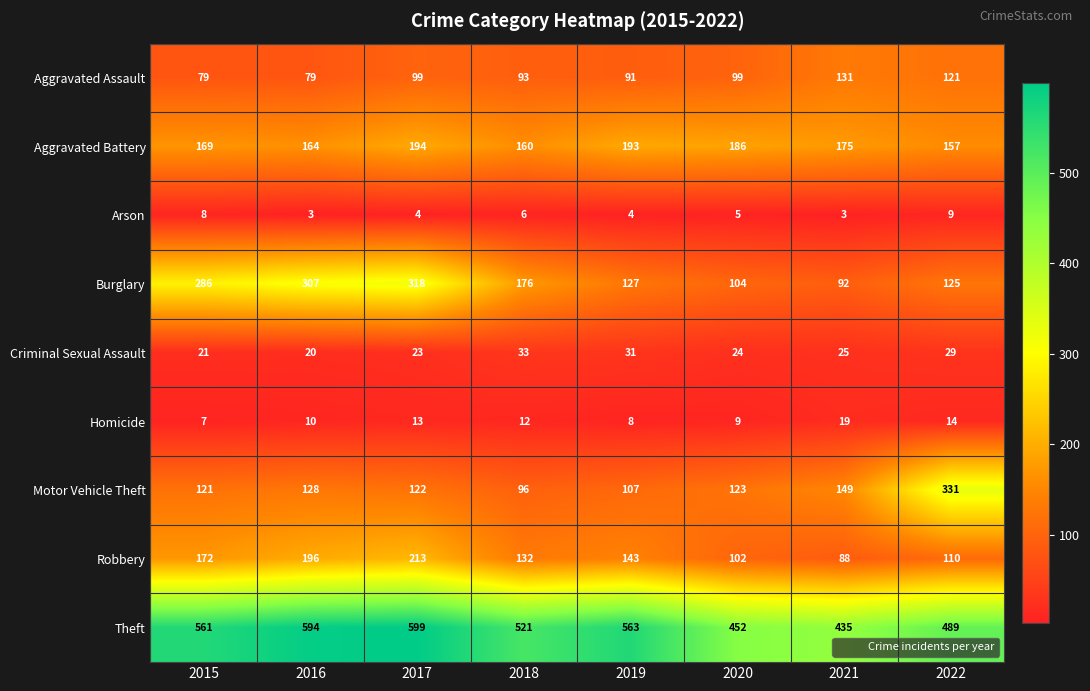

What is the lowest value of the Aggravated Assault series?

79